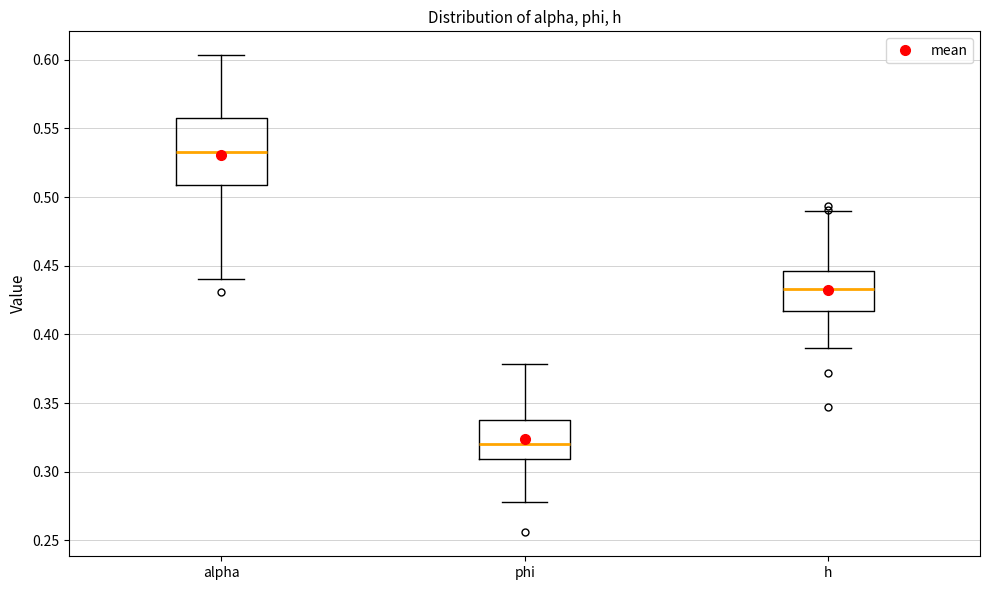

Reading left to right, transcribe this box plot: for each box, give where its median line is, the range the box spans, and where its two whiskers end, as read against the y-axis. The values are not printed on the chart, so give them approximately, as read against the axis.

alpha: median 0.535, box 0.510 to 0.560, whiskers 0.440 to 0.605
phi: median 0.320, box 0.310 to 0.340, whiskers 0.280 to 0.380
h: median 0.435, box 0.415 to 0.445, whiskers 0.390 to 0.490